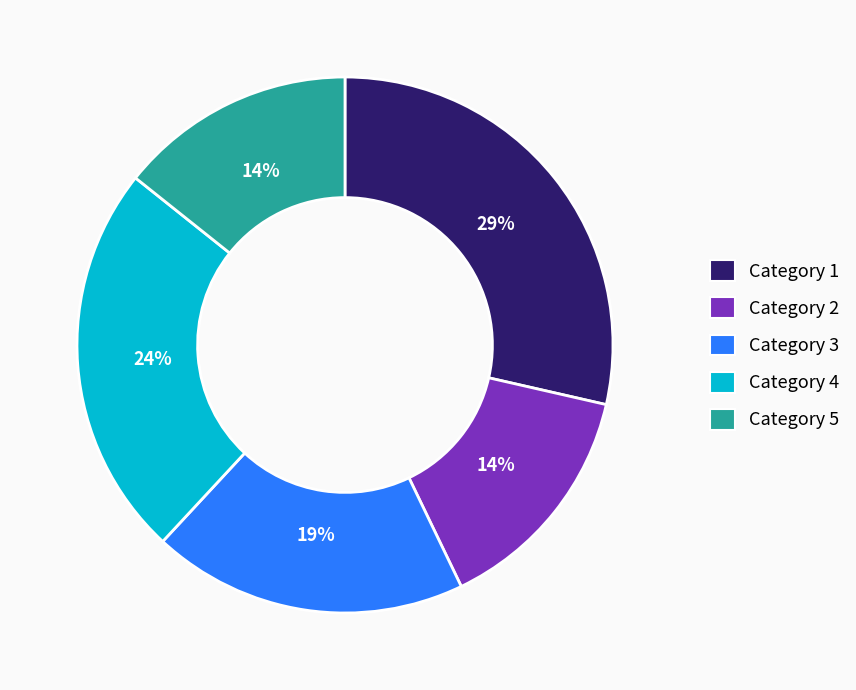

How many slices are in this pie chart?

5